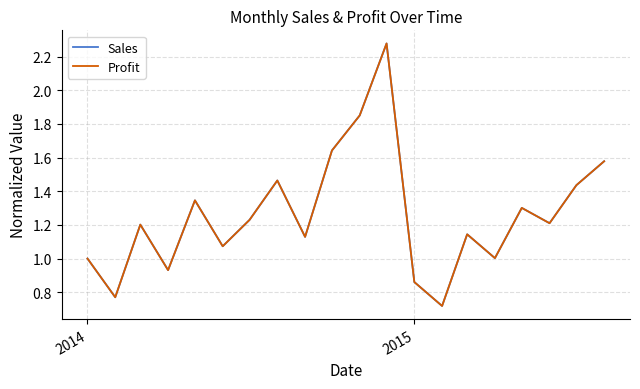

Which series has the widest spread of values?

Profit